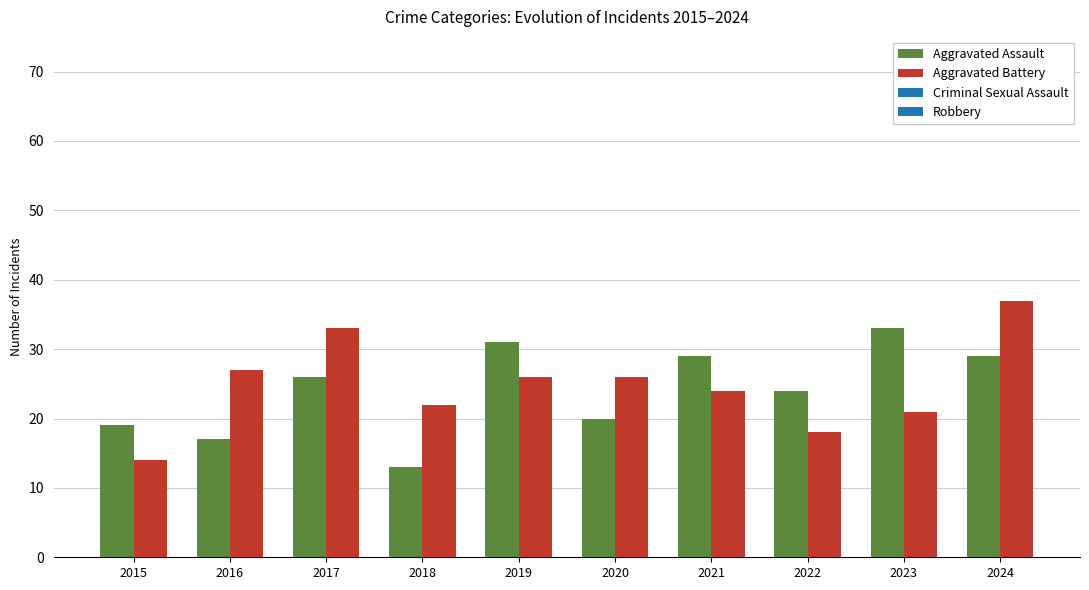

Rank the series at 2019 from lowest to highest value.

Aggravated Battery, Aggravated Assault